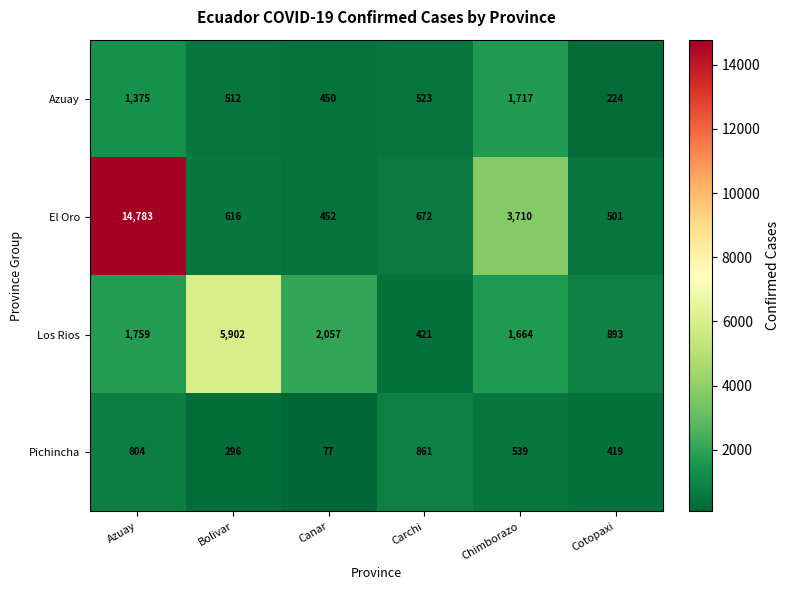

Which series has the largest range (max minus min)?

El Oro